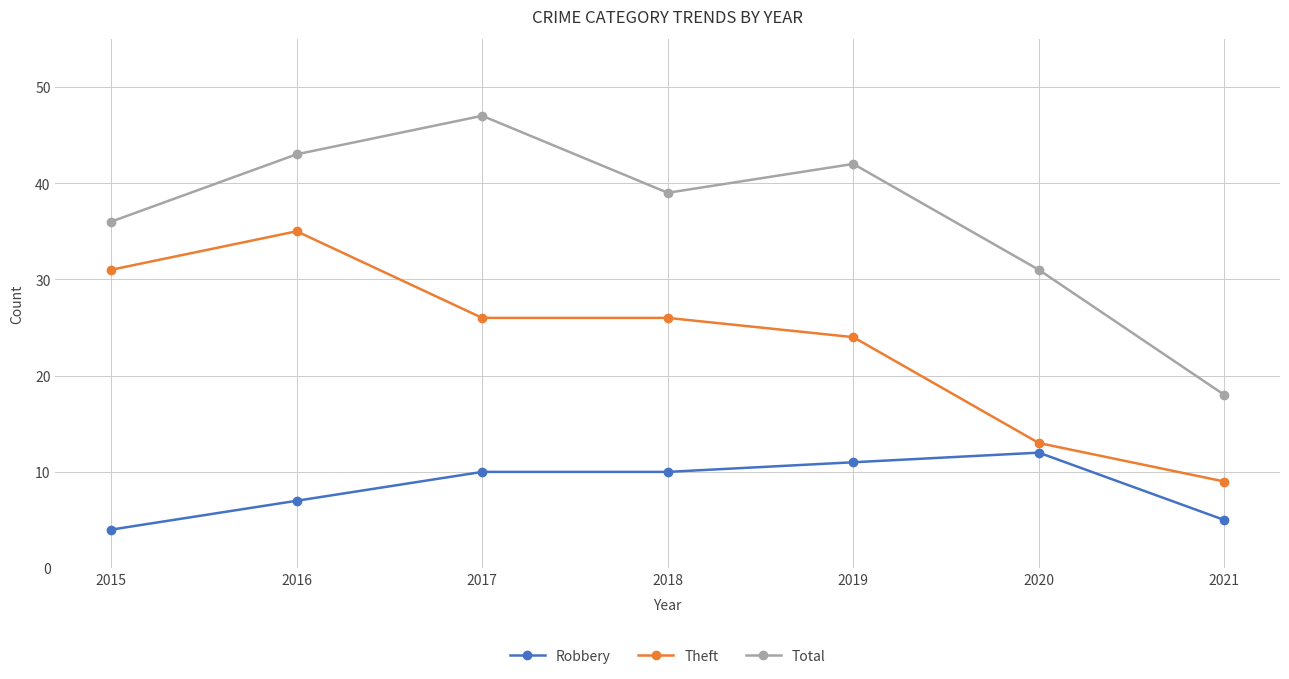

True or false: Theft has more than 0 points higher than both neighbors.

True